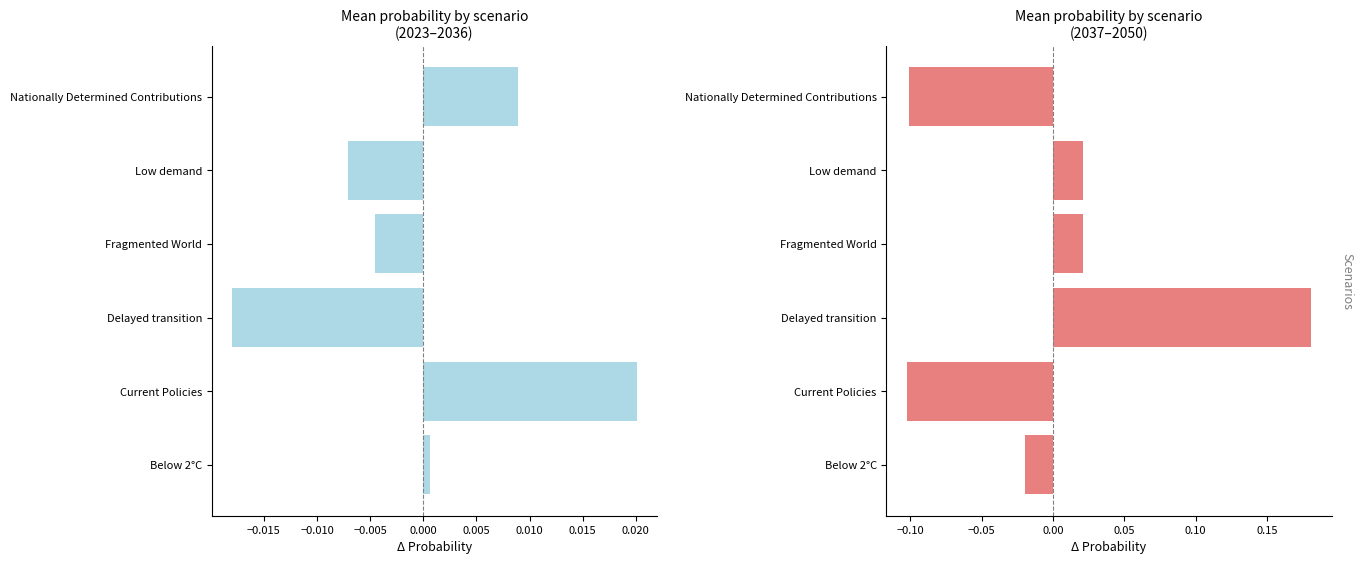

The value of Delayed transition at 2037 is 0.2. True or false?

False